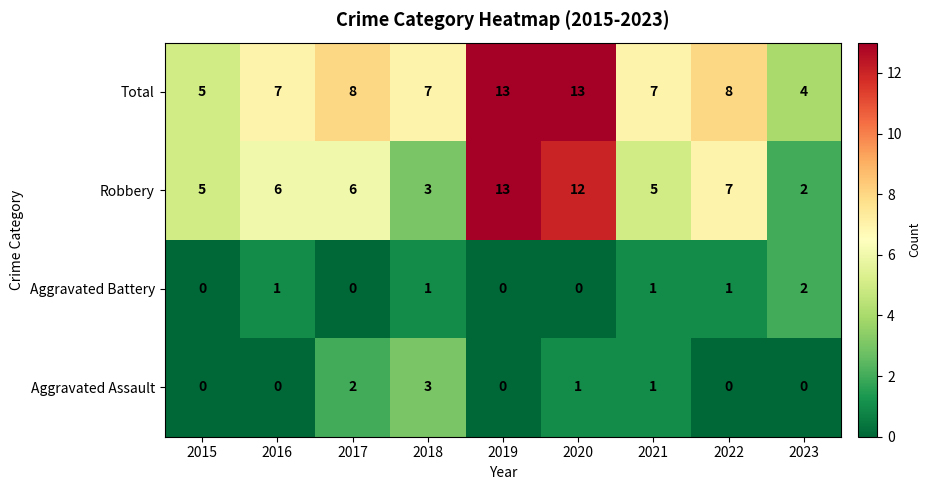

The Aggravated Battery series shows 1 at 2015. True or false?

False